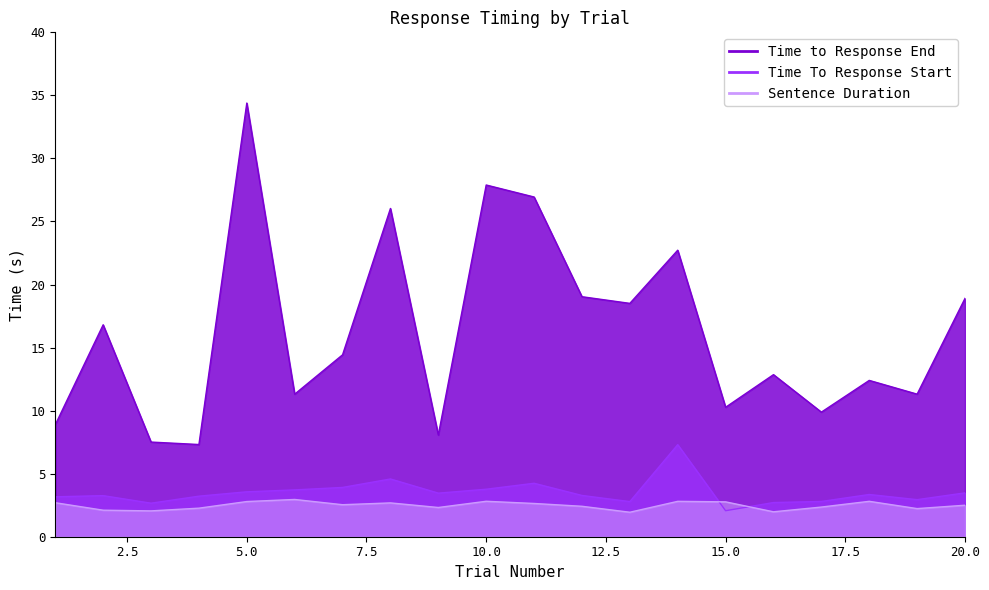

The value of Time to Response End at 17 is 17.4. True or false?

False